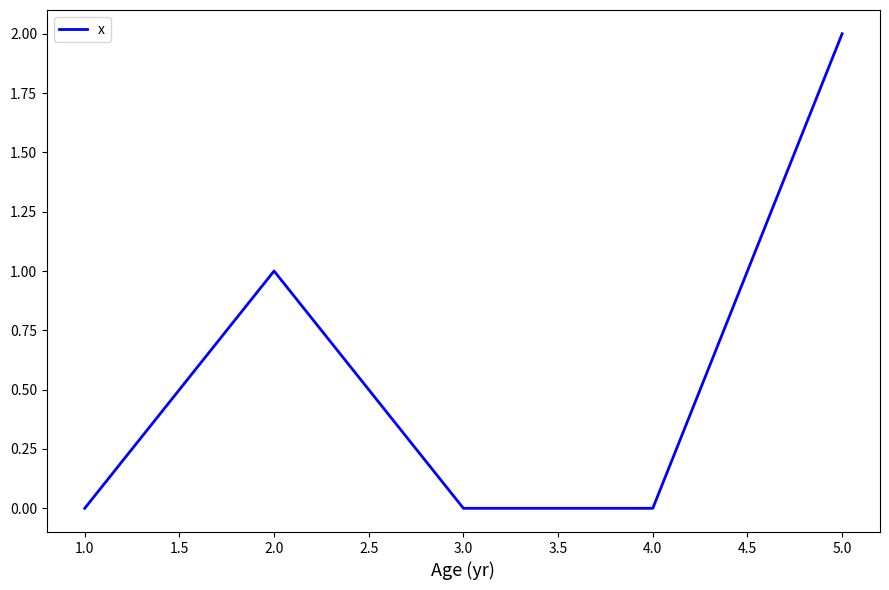

Between 1.0 and 5.0, which is larger?

5.0